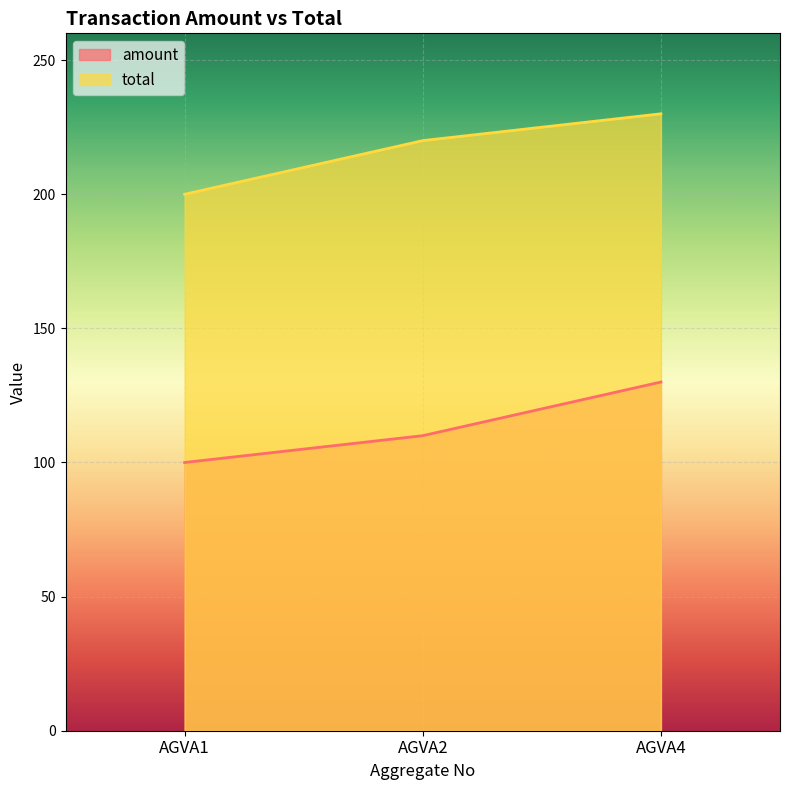

Is it true that total equals 47 at AGVA4?

False